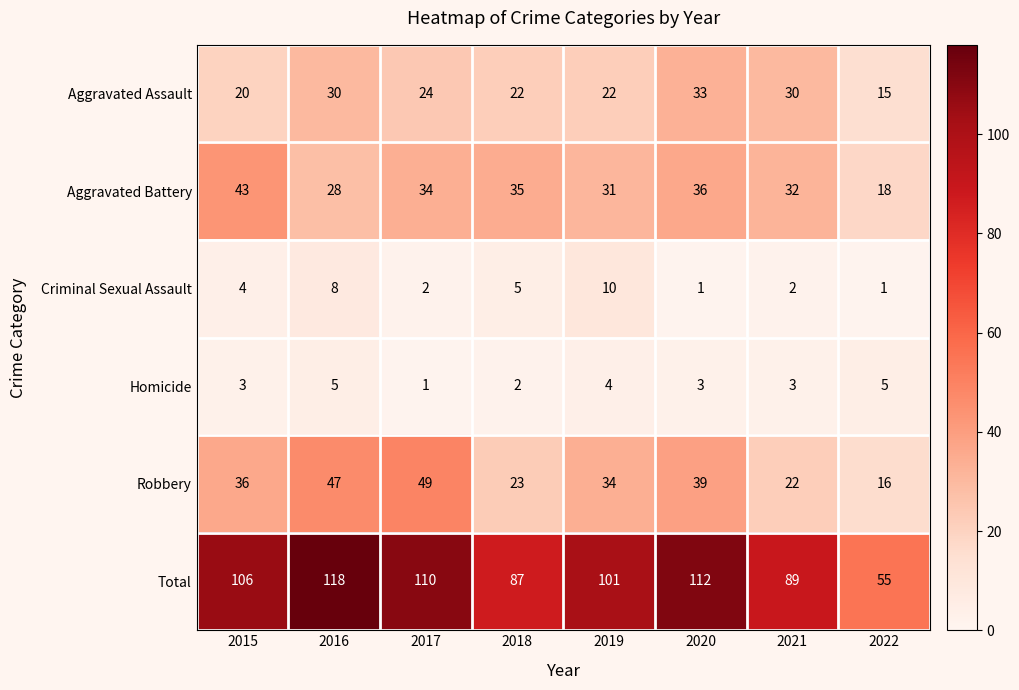

List the labels in order of Robbery value, largest first.

2017, 2016, 2020, 2015, 2019, 2018, 2021, 2022